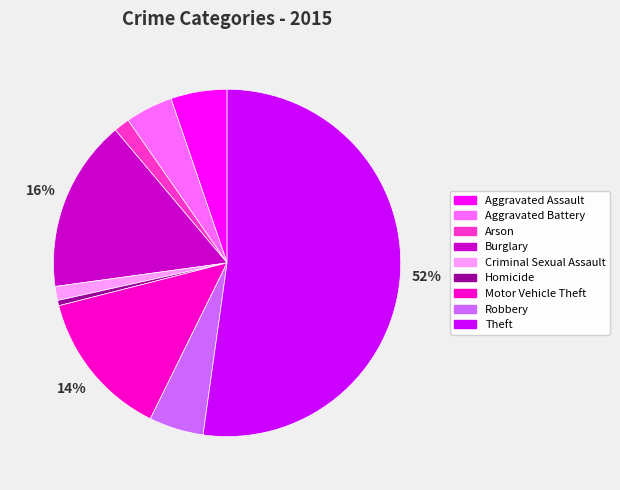

Which has a higher value, Aggravated Assault or Burglary?

Burglary